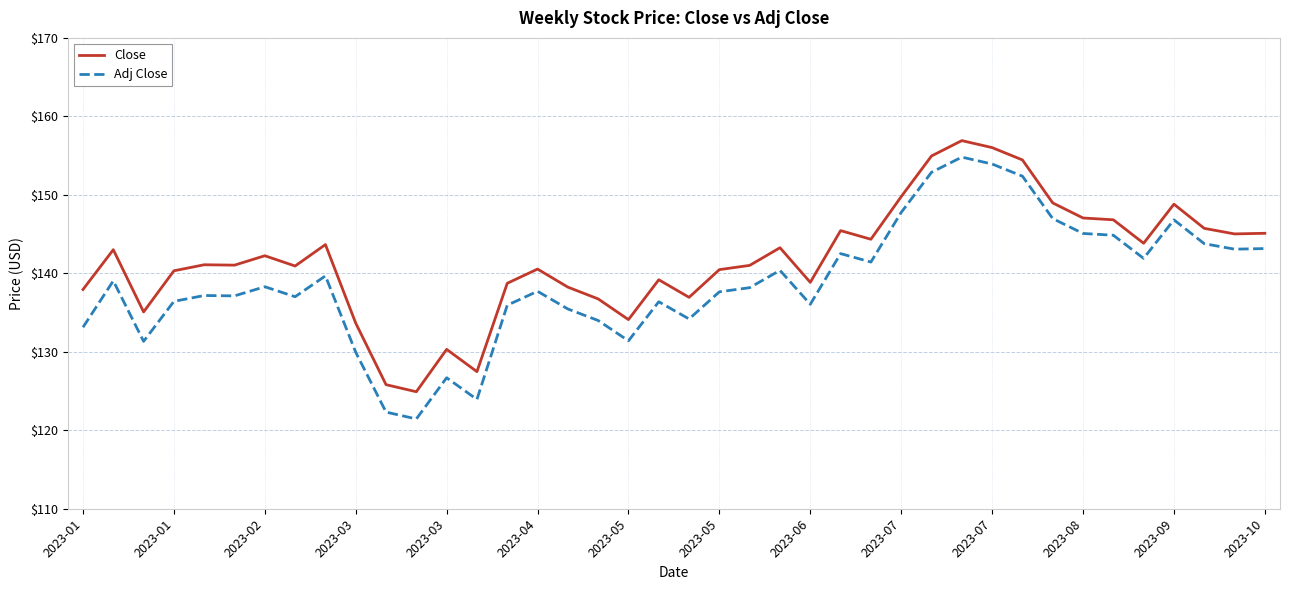

What is the difference between the maximum and minimum values in the Adj Close series?

33.4